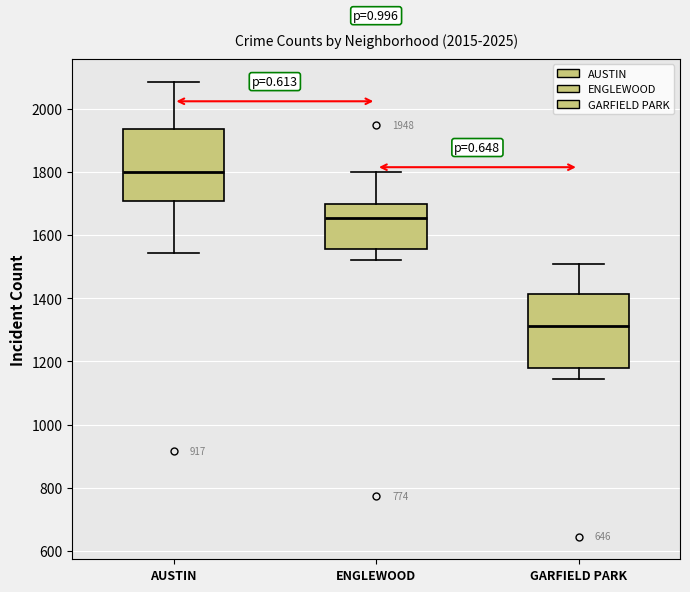

Which box has the lowest median line?

GARFIELD PARK